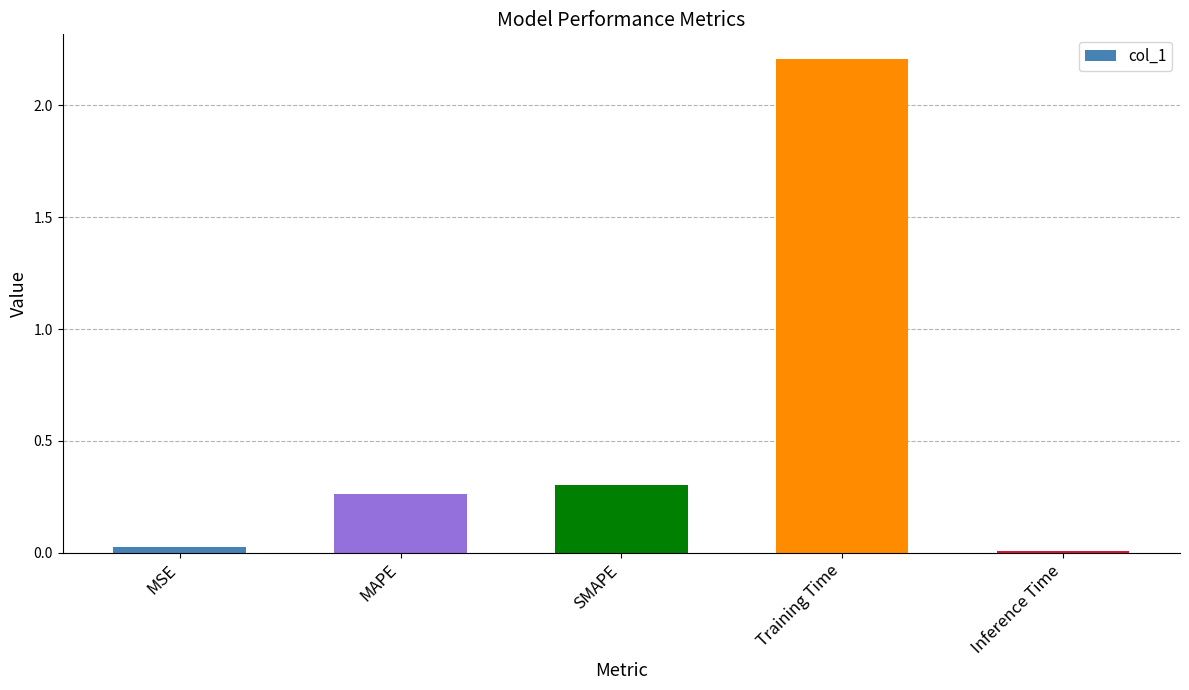

The value at MSE is 0.0. True or false?

True